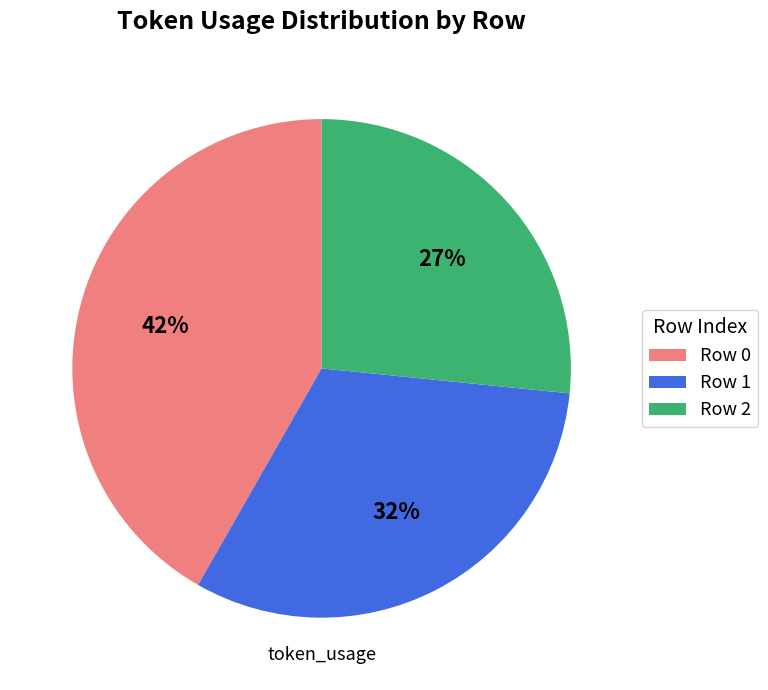

Combined, do Row 0 and Row 2 account for over 50%?

Yes